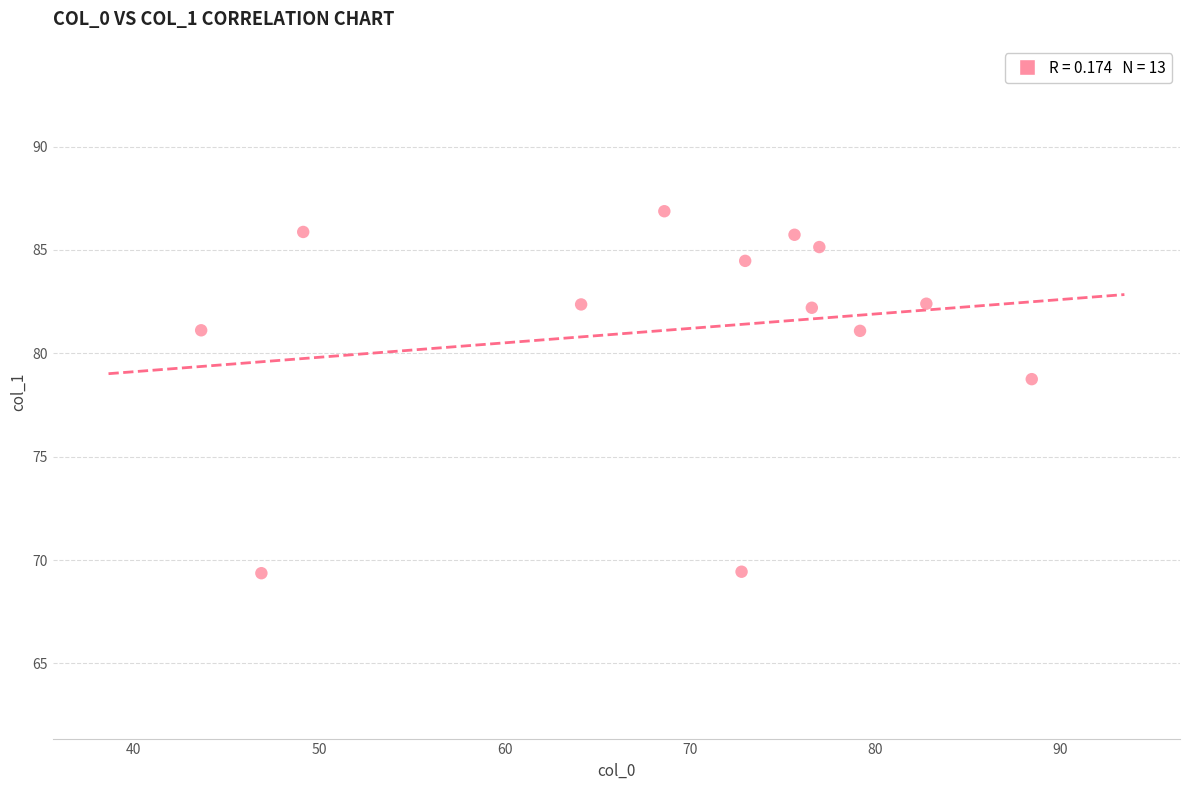

What is the range of Y values (max minus min)?

17.5